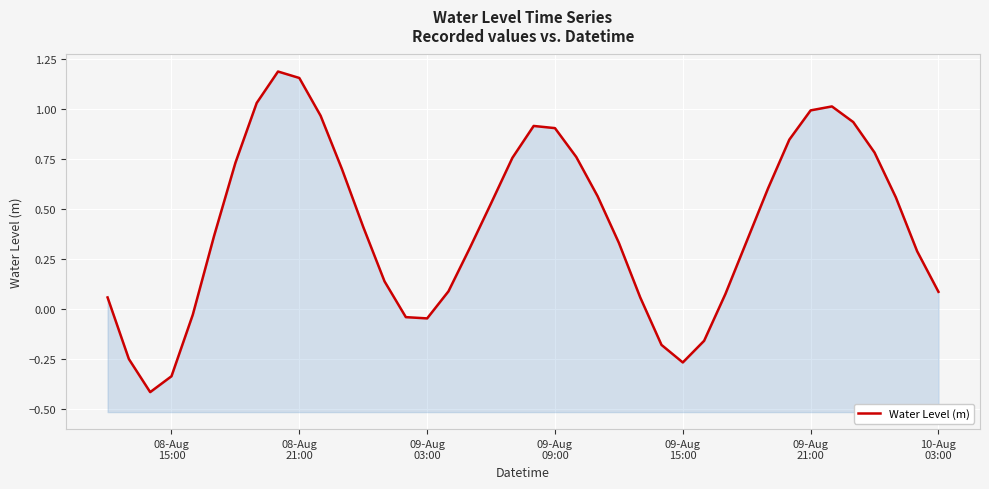

Reading left to right, what are all the values shown in this chart?

0.1	-0.3	-0.4	-0.3	-0.0	0.4	0.7	1.0	1.2	1.2	1.0	0.7	0.4	0.1	-0.0	-0.0	0.1	0.3	0.5	0.8	0.9	0.9	0.8	0.6	0.3	0.1	-0.2	-0.3	-0.2	0.1	0.3	0.6	0.8	1.0	1.0	0.9	0.8	0.6	0.3	0.1